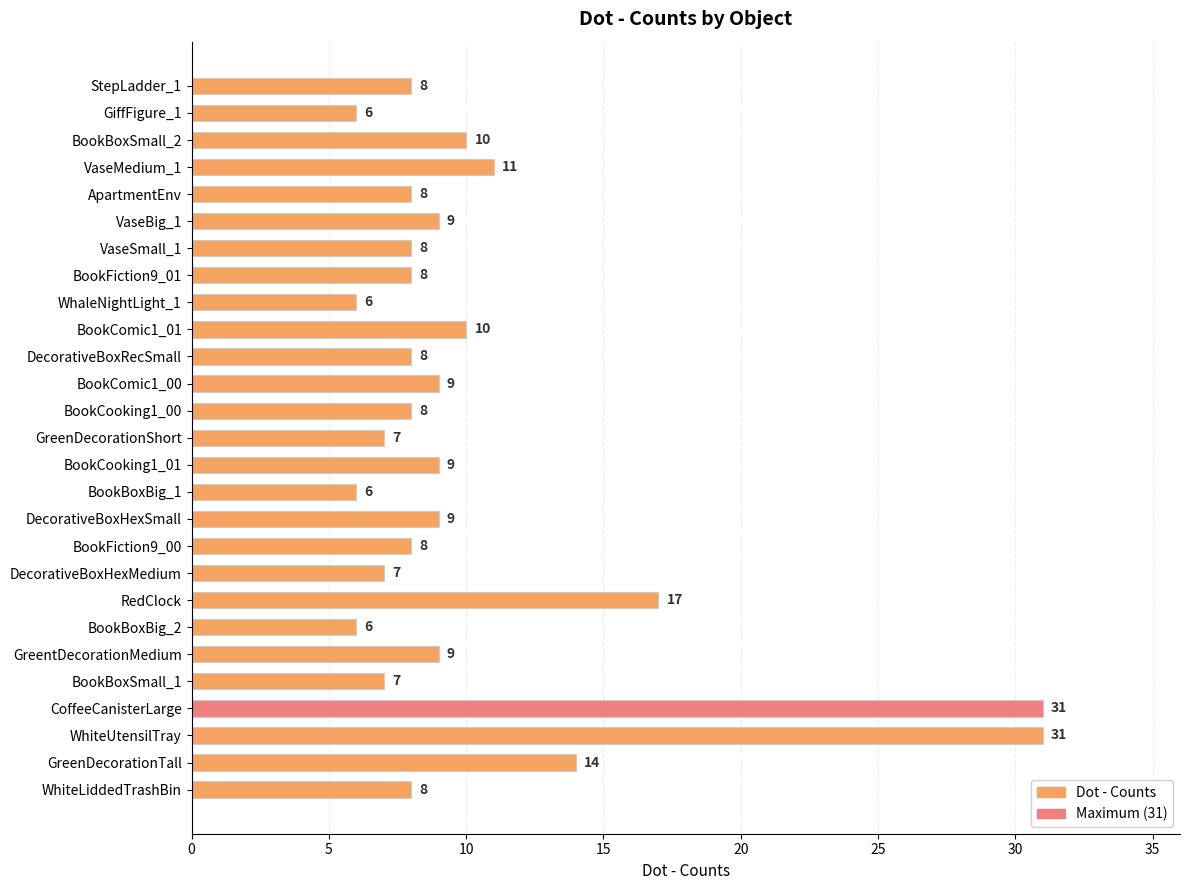

True or false: the data shows 6 at GiffFigure_1.

True